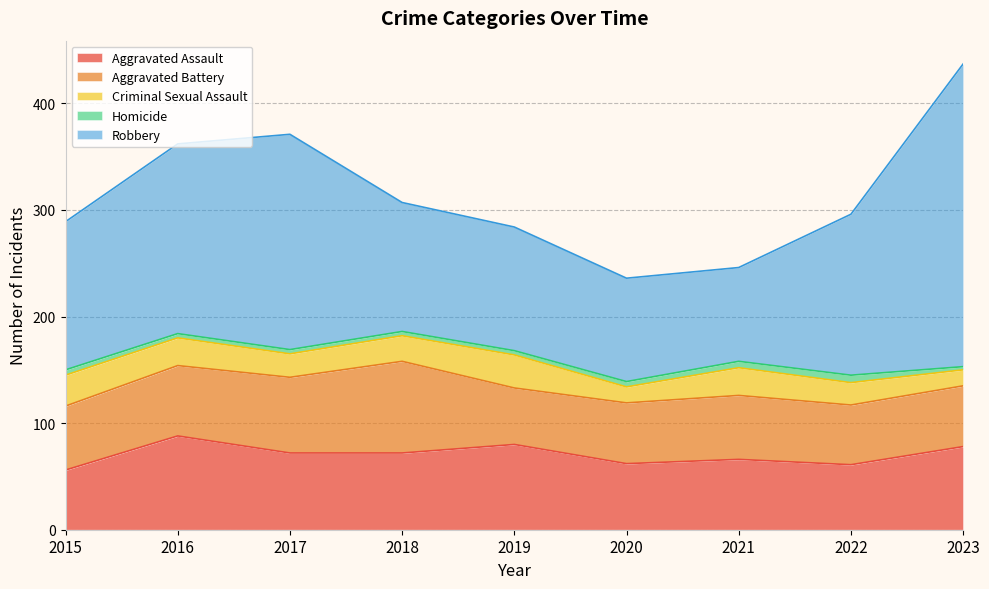

At which label is Homicide closest to 5?

2015